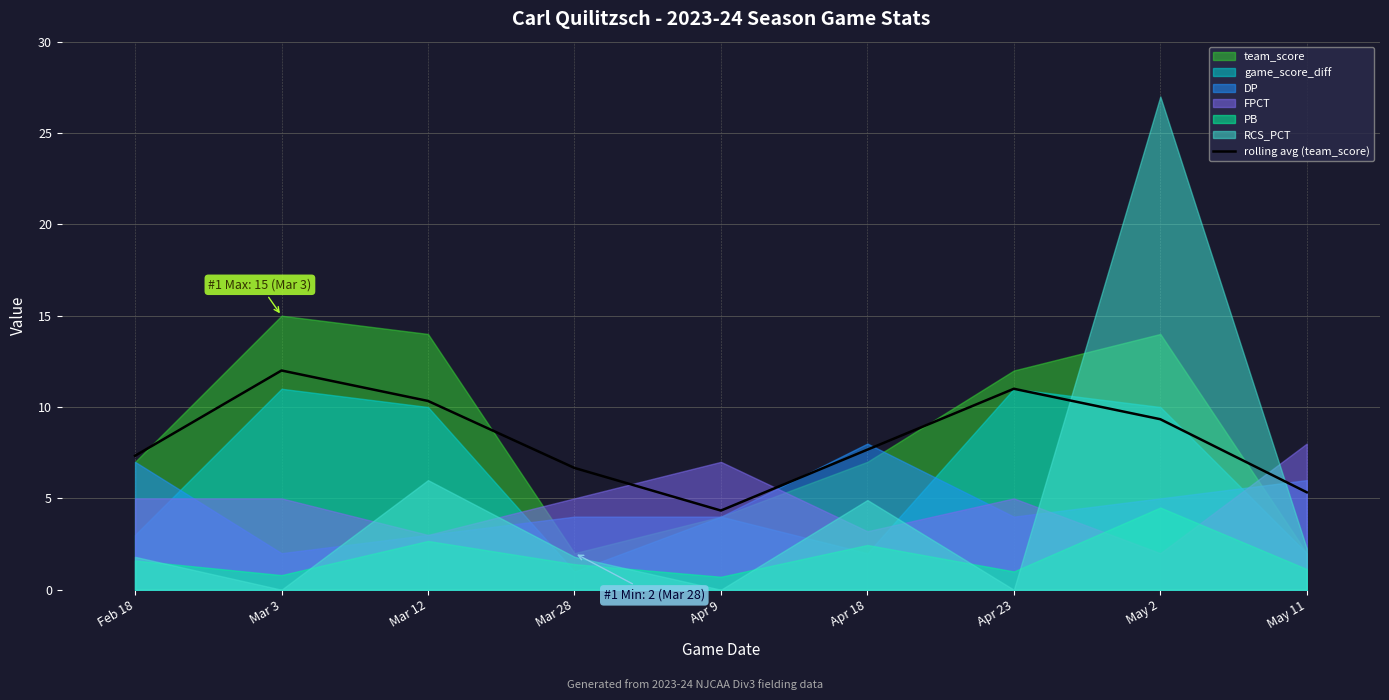

How many lines are shown in the chart?

1